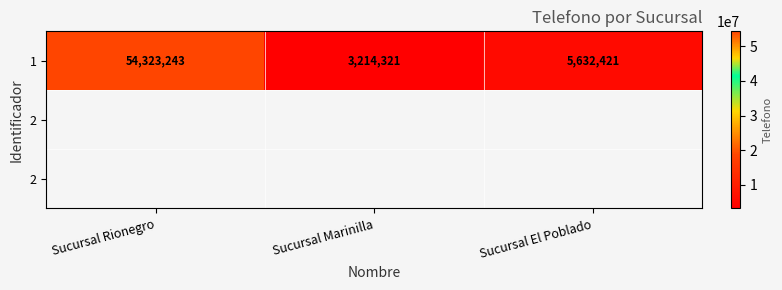

What is the approximate value at Sucursal El Poblado, to the nearest 10?

5632420